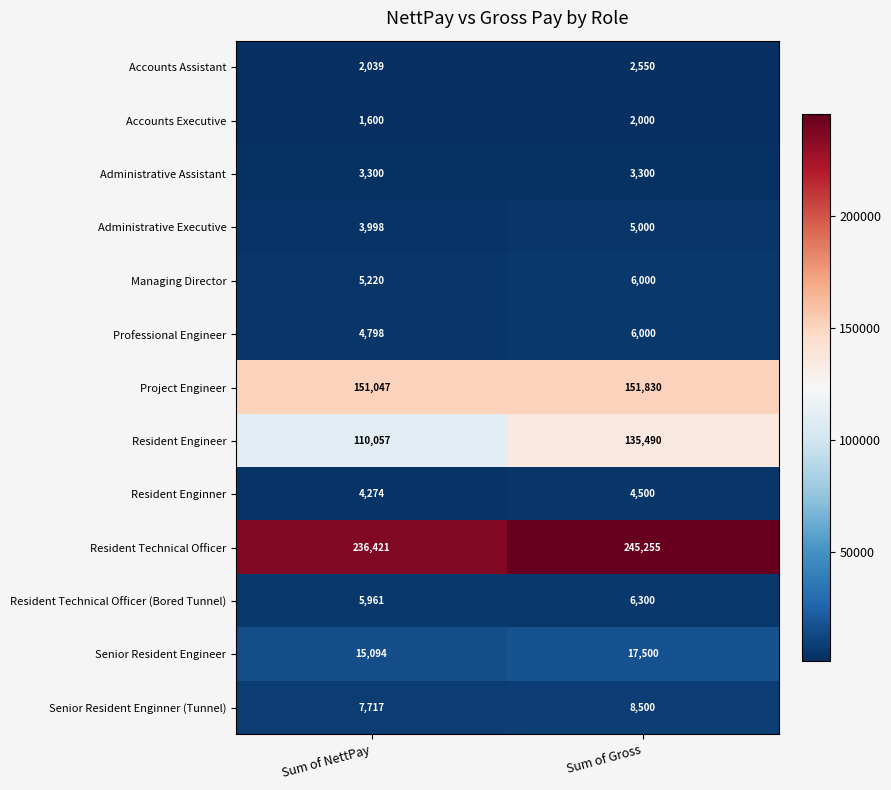

What is the greatest value displayed?

245255